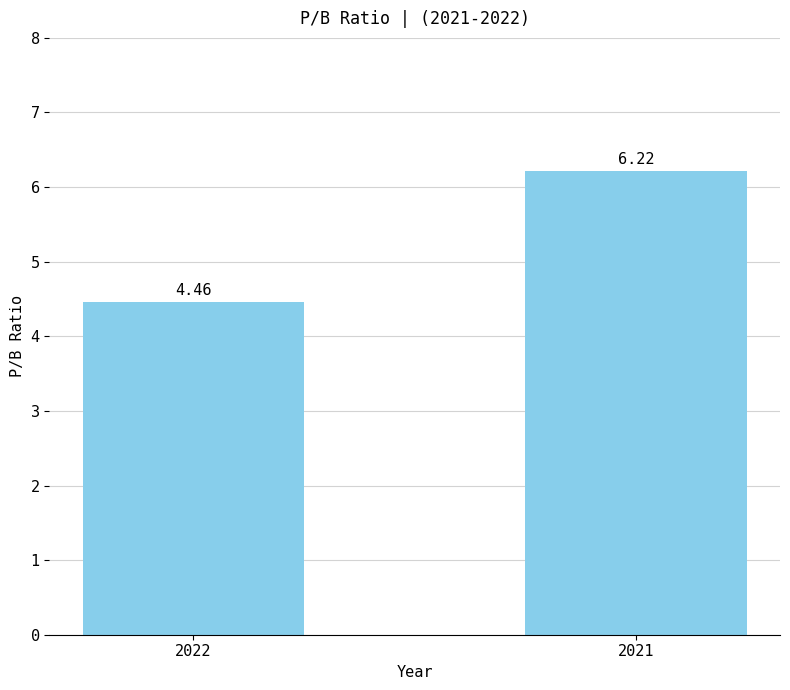

List the labels in order of value, smallest first.

2022, 2021